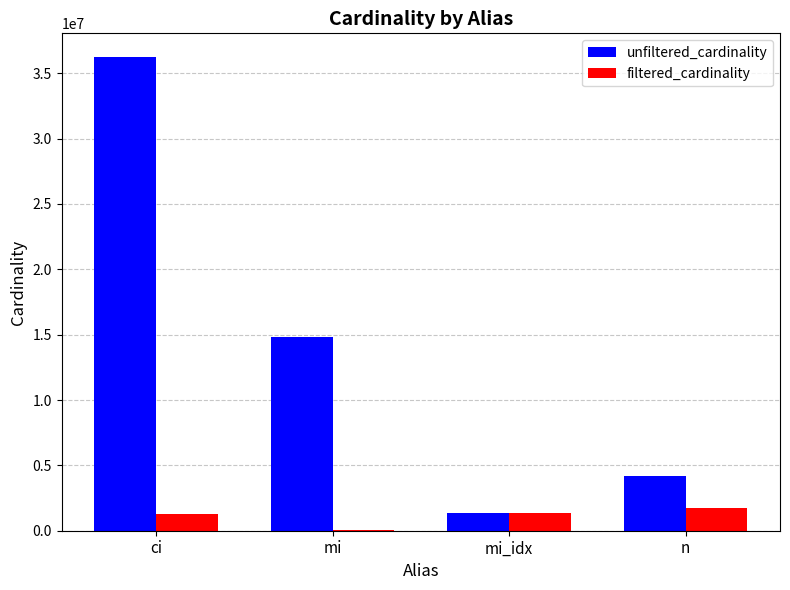

Are the bars grouped side by side (vs. stacked)?

Yes